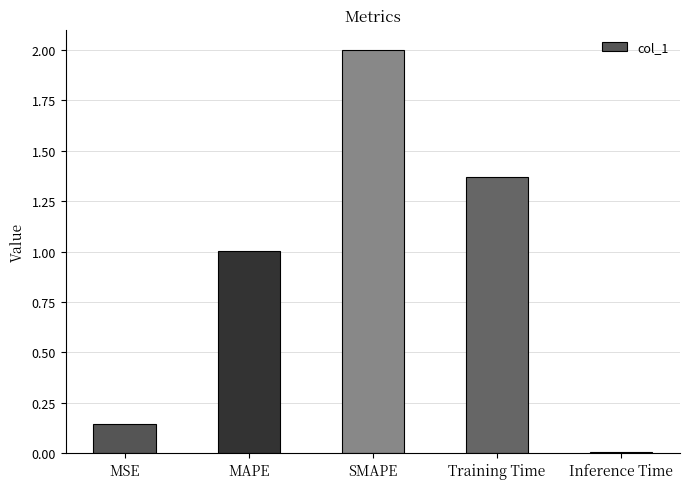

List the labels in order of value, largest first.

SMAPE, Training Time, MAPE, MSE, Inference Time